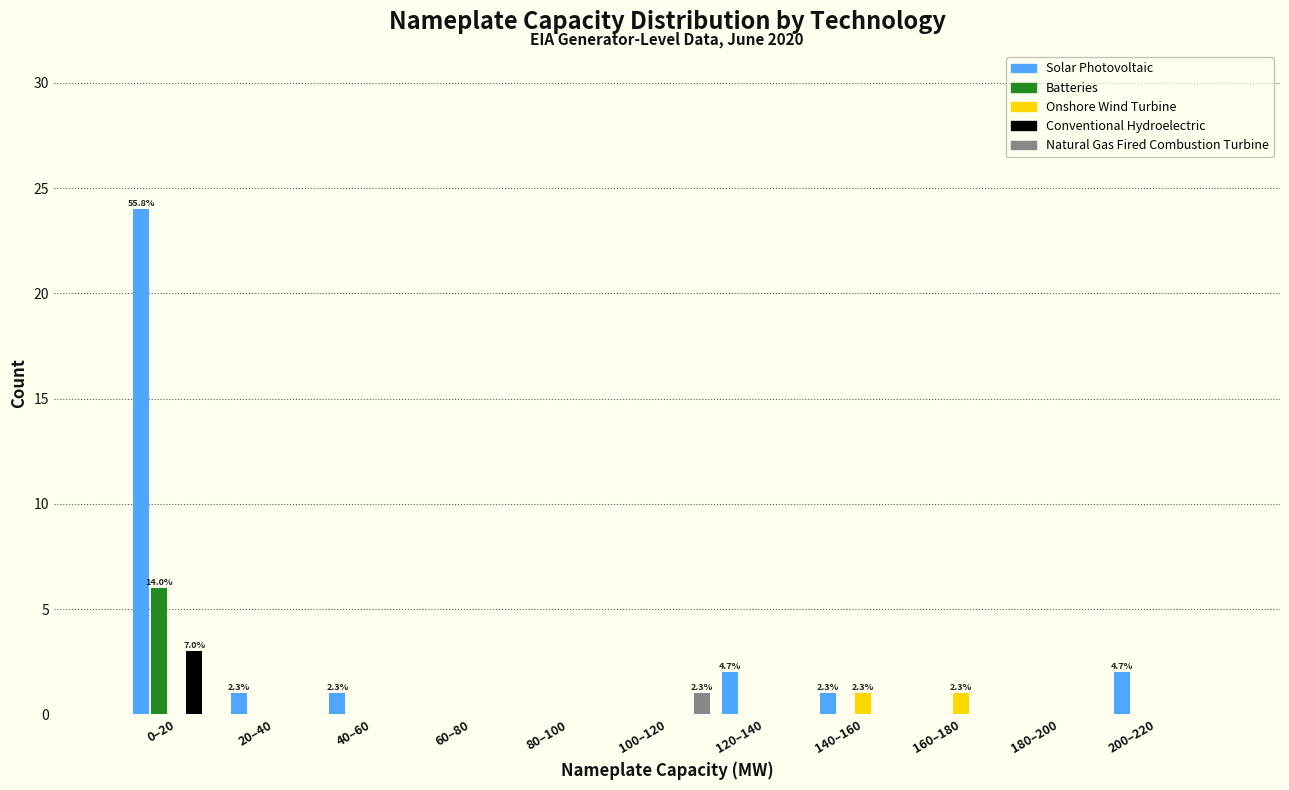

What is the maximum value for Solar Photovoltaic?

24